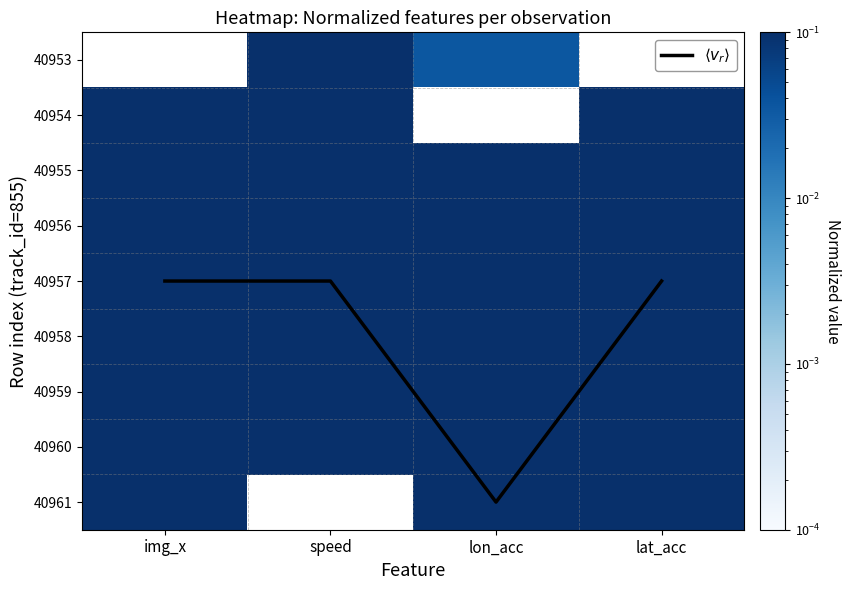

What value does the 40957 series have at lon_acc?

1.0